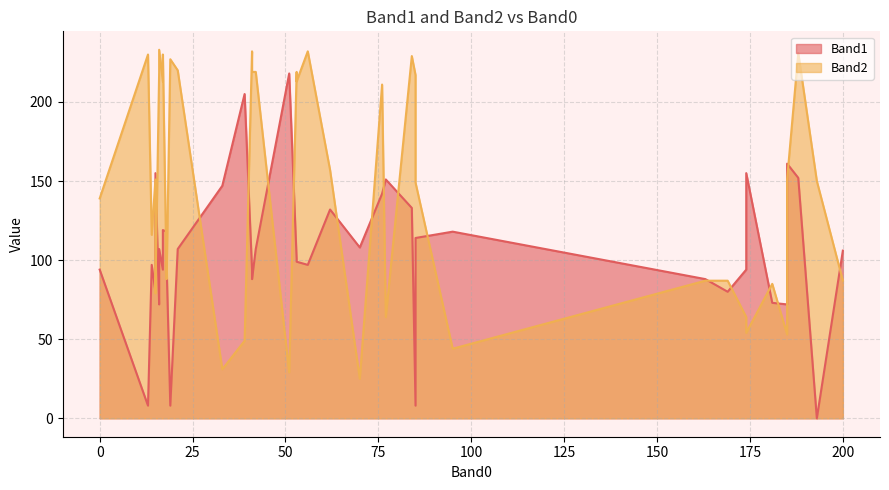

What is the lowest value of the Band2 series?

25